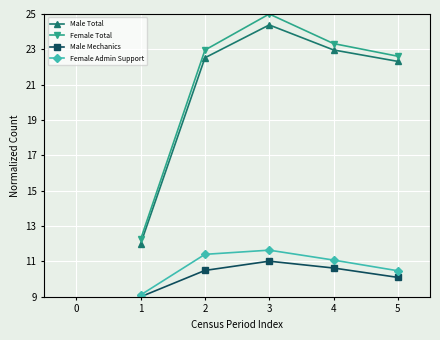

True or false: Male Total and Female Total intersect in this chart.

False